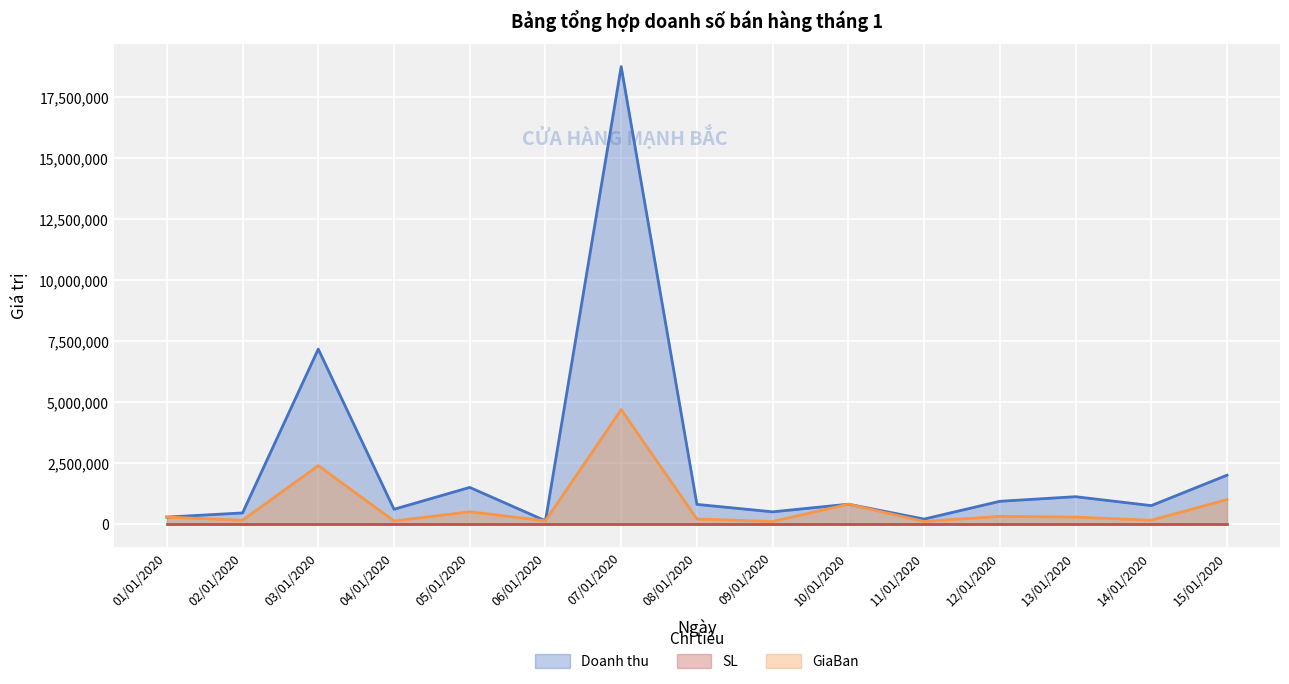

At how many categories does at least one series exceed 13540648?

1